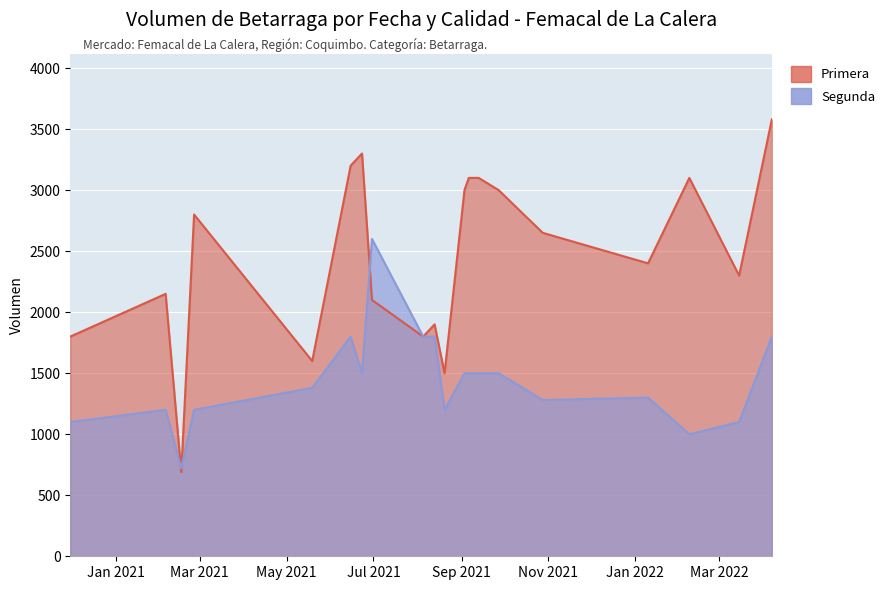

What is the average value of the Segunda series?

1439